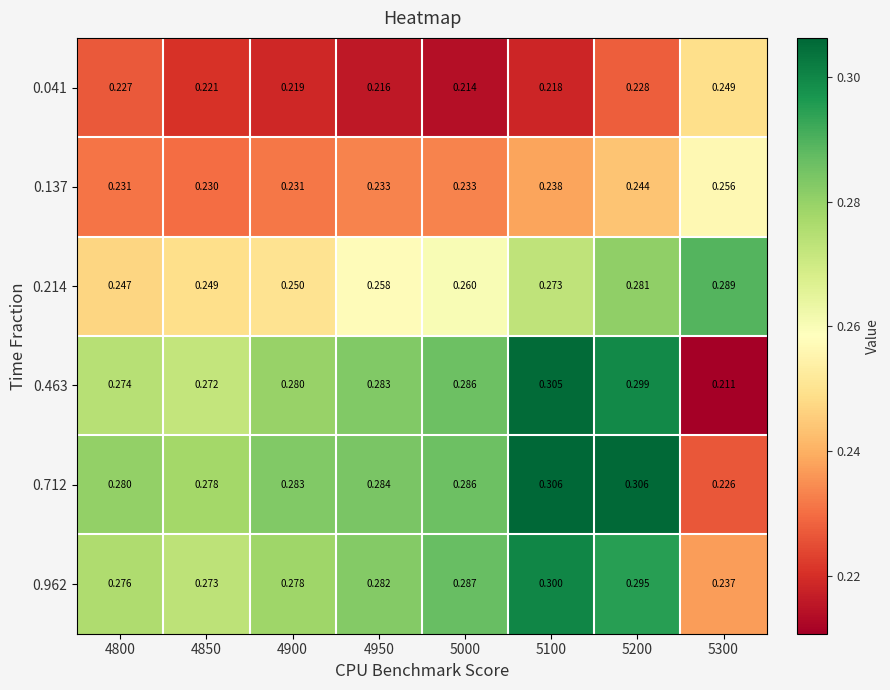

Is the value of 0.463 at 4850 greater than the value of 0.137 at 4900?

Yes